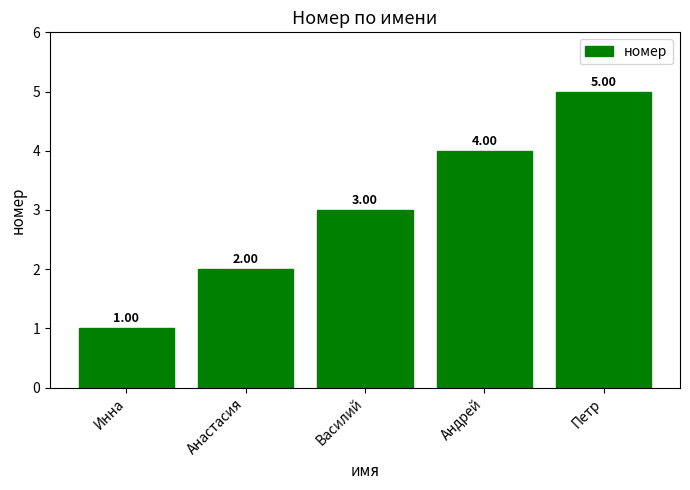

Count the values in the range 2 to 4.

3